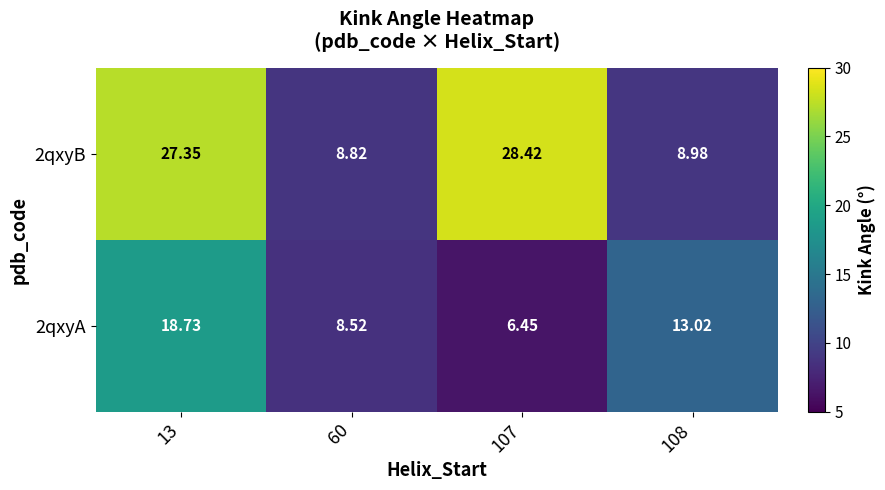

Which series has the largest range (max minus min)?

2qxyB